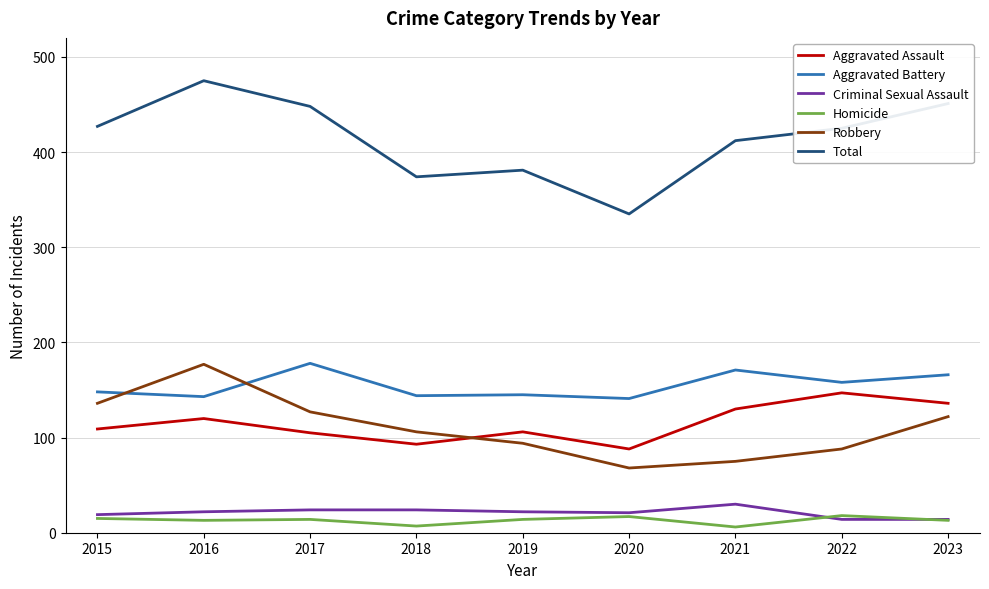

Is it true that Robbery equals 165 at 2019?

False